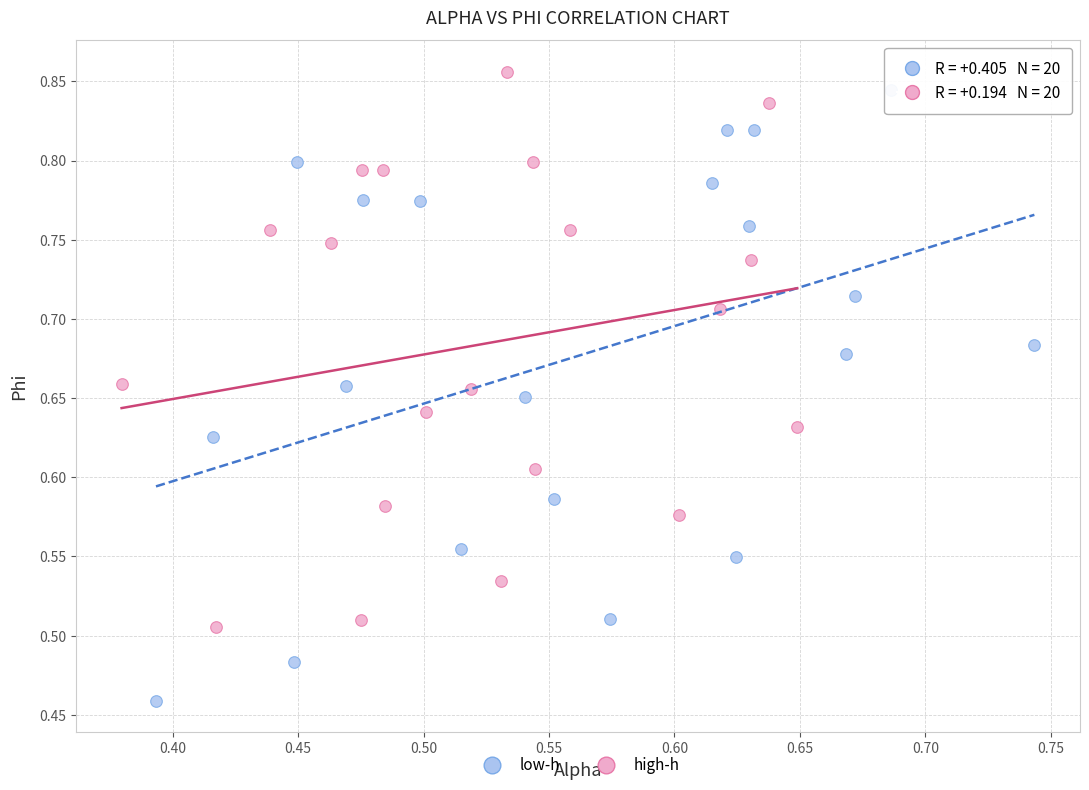

Which series reaches the minimum Y coordinate?

low-h